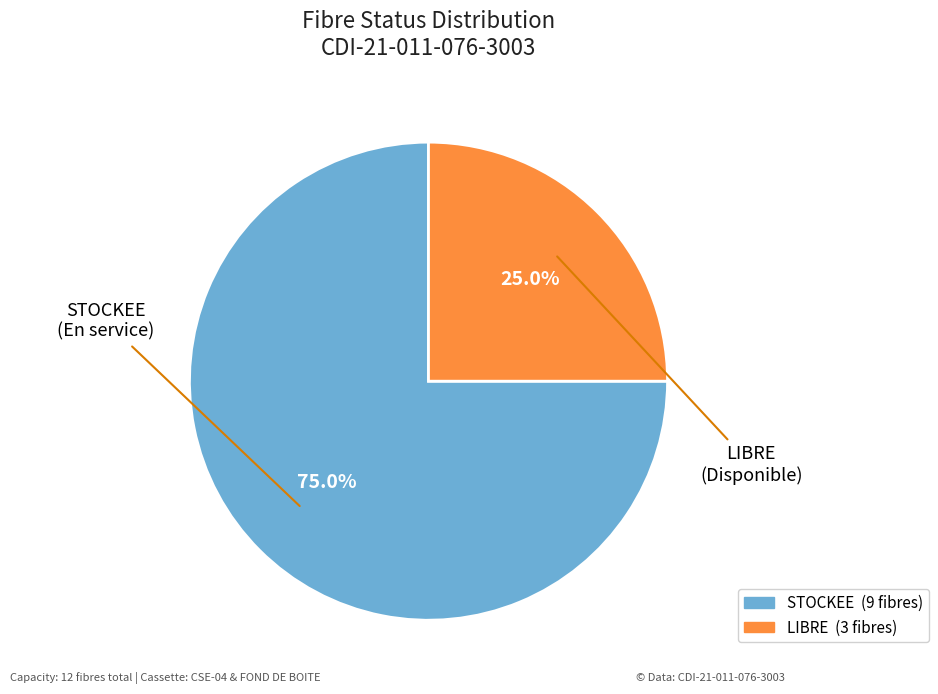

Which slice is the largest?

STOCKEE